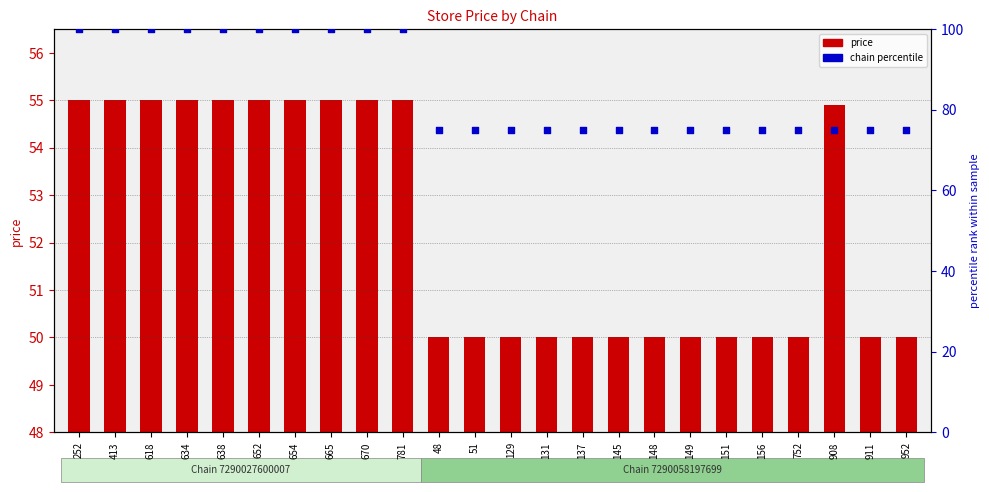

Is the value of price at 952 greater than the value of chain percentile at 638?

No